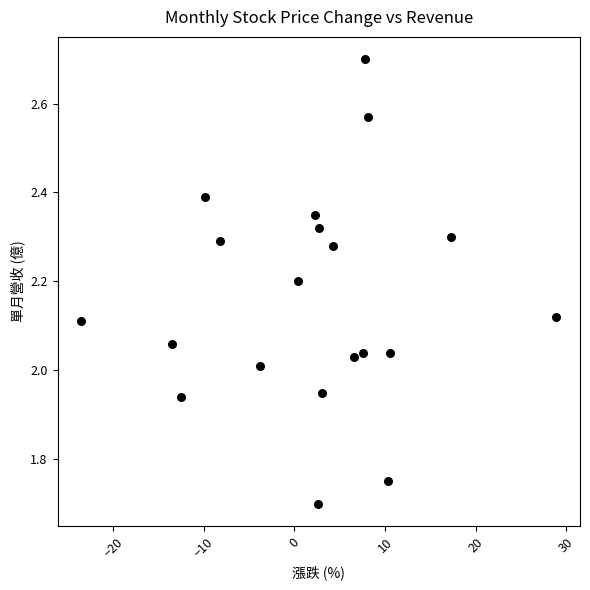

What is the range of X values (max minus min)?

52.4